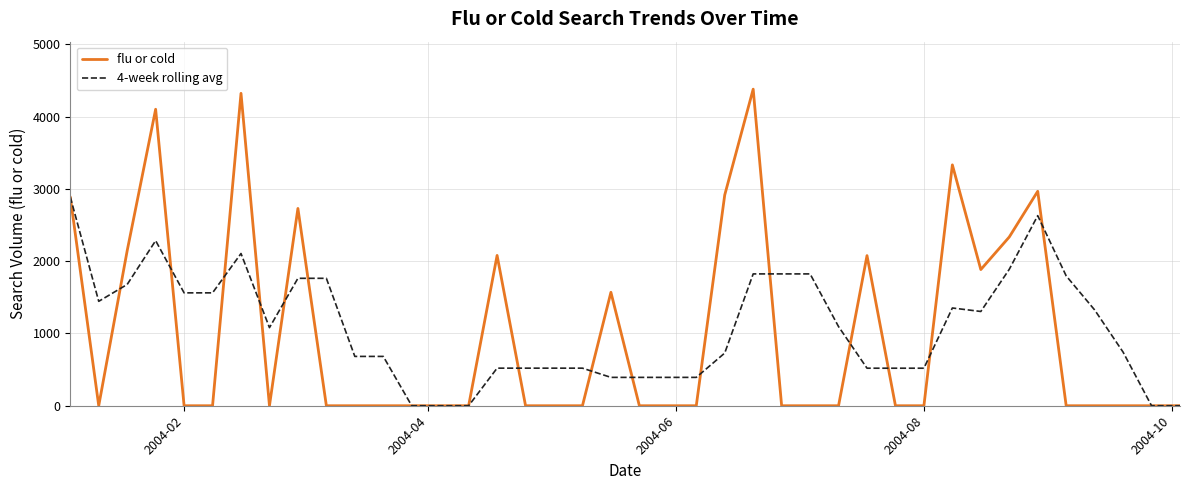

List the series in order of their peak value, highest first.

flu or cold, 4-week rolling avg